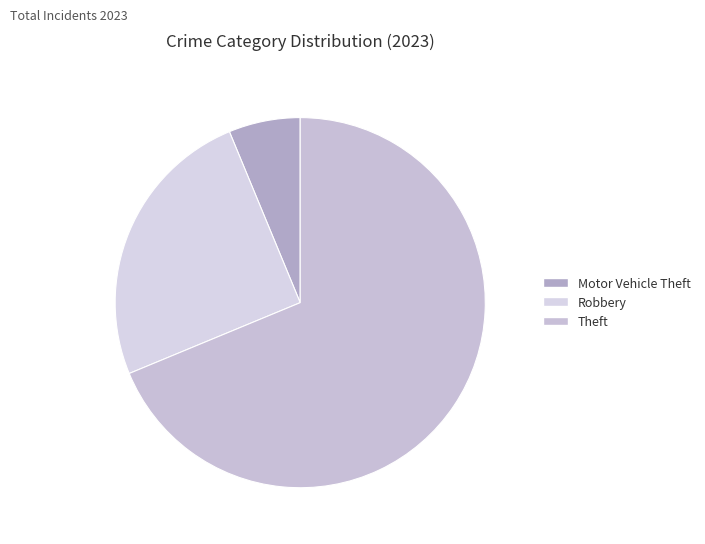

What is the smallest slice in the pie chart?

Motor Vehicle Theft